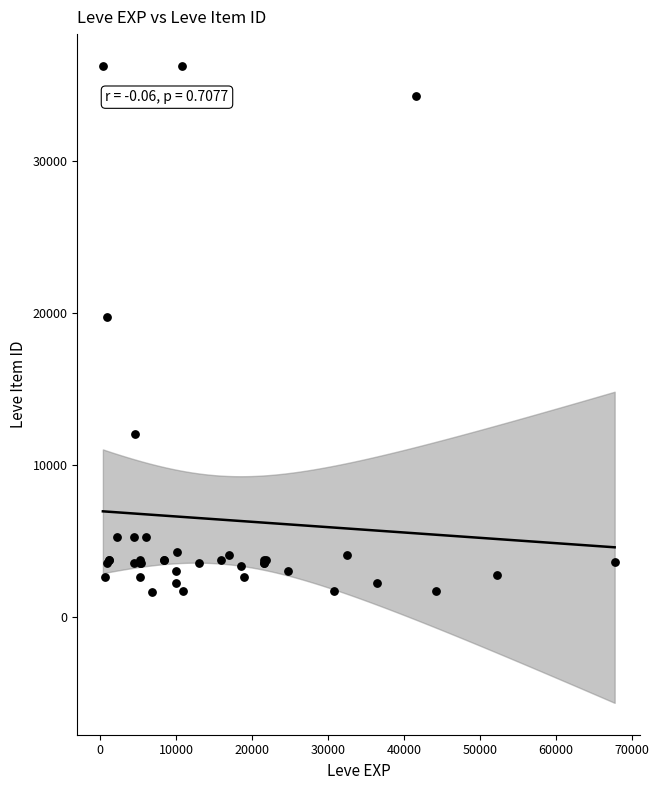

What Y value in the scatter plot is closest to 18967?

19744